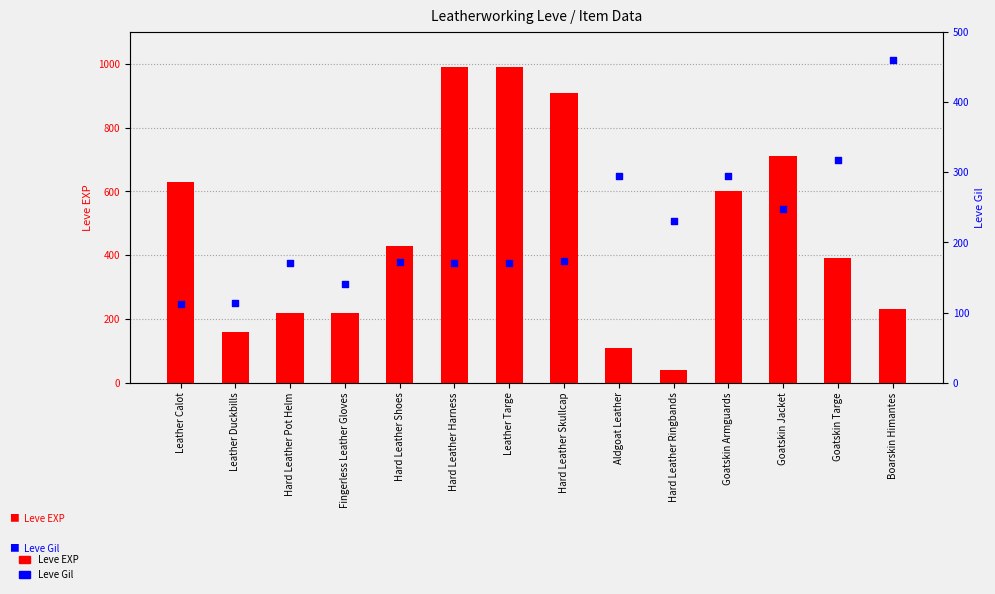

At which category is the sum across all series the highest?

Hard Leather Harness